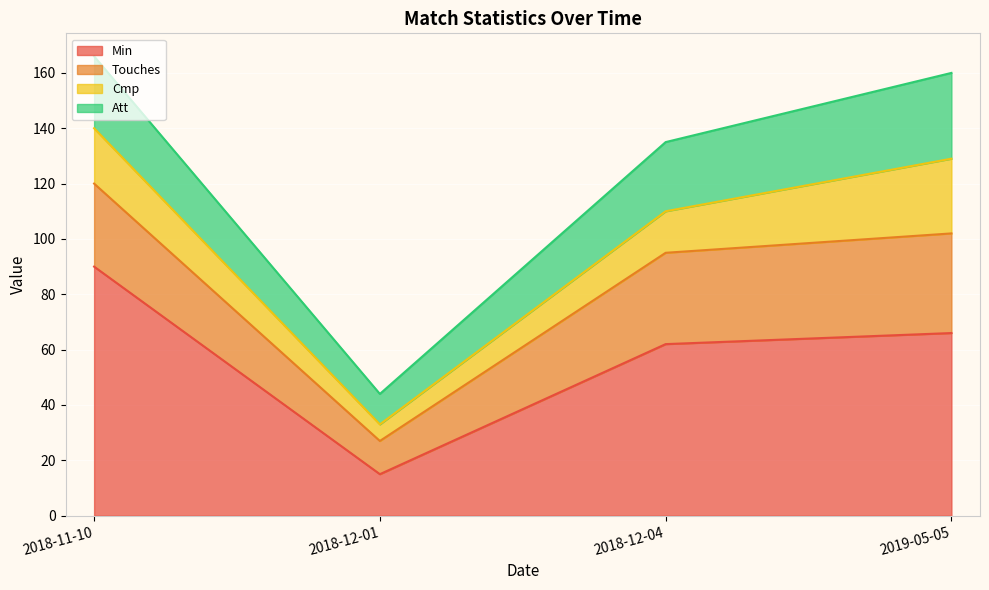

True or false: Touches and Min cross at least once.

False